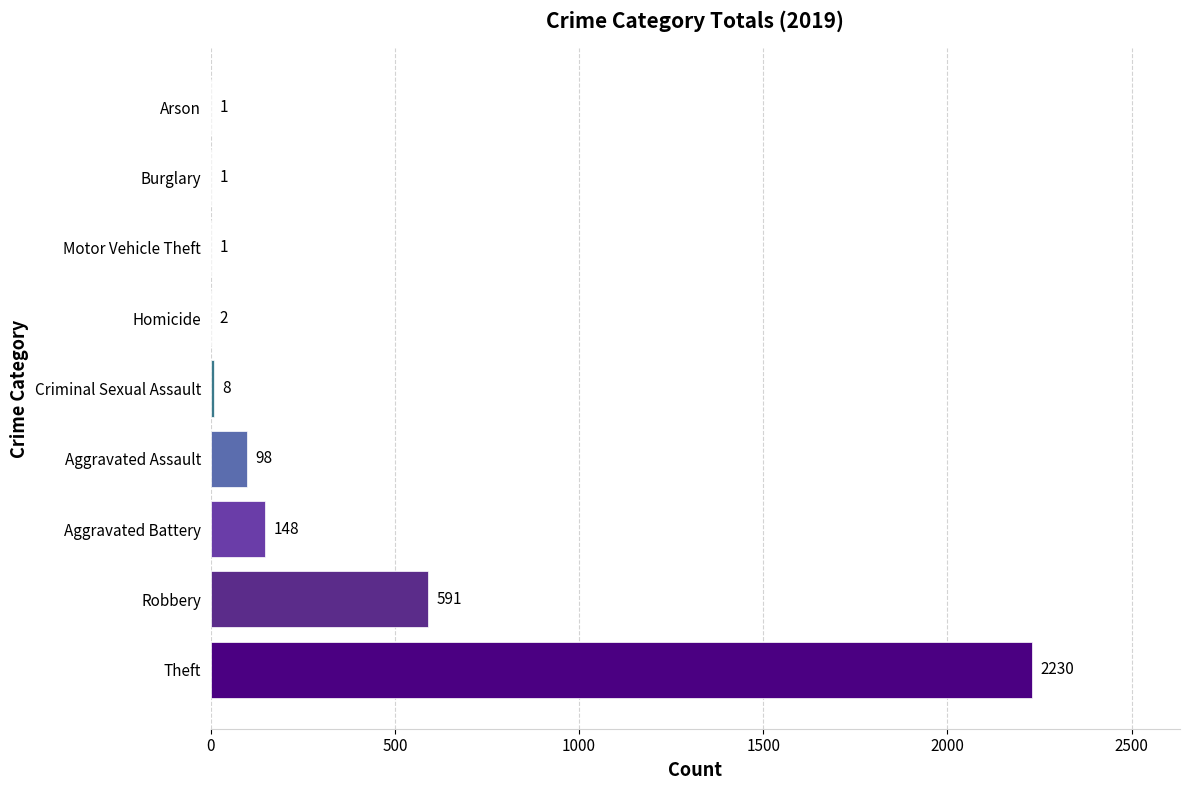

At which label is the value closest to 1115?

Robbery